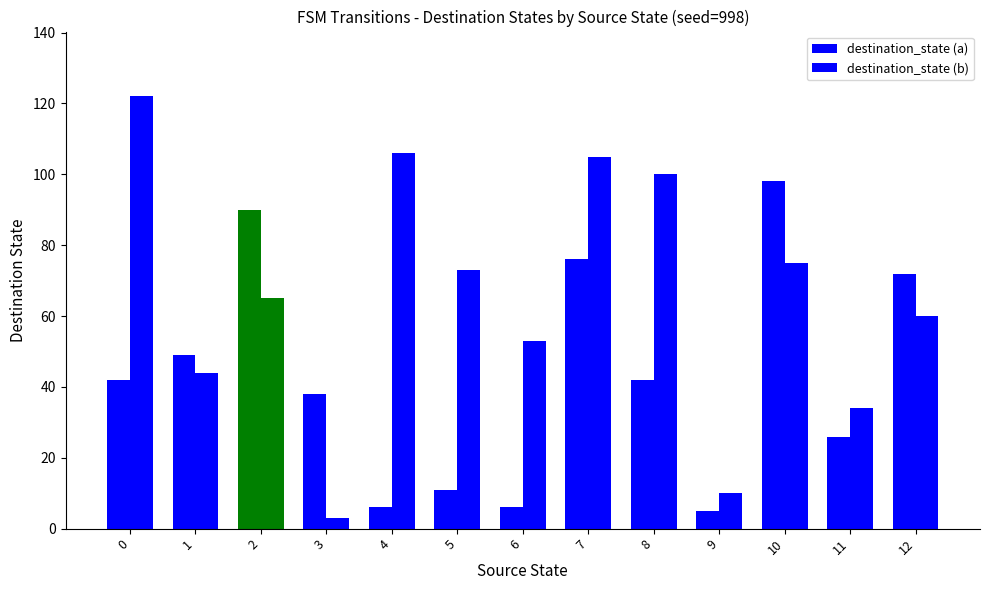

Are the bars grouped side by side (vs. stacked)?

Yes